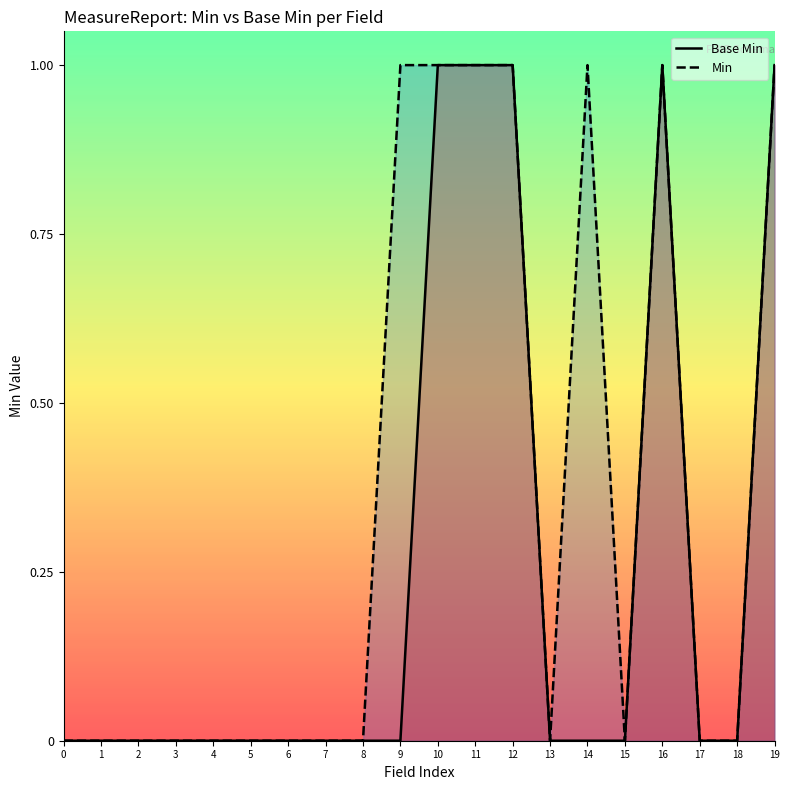

True or false: Base Min line and Min line cross at least once.

False